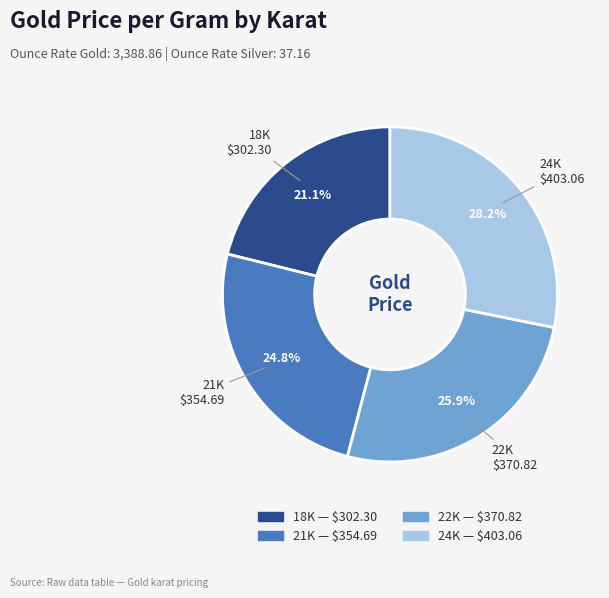

Count the number of slices in the pie.

4